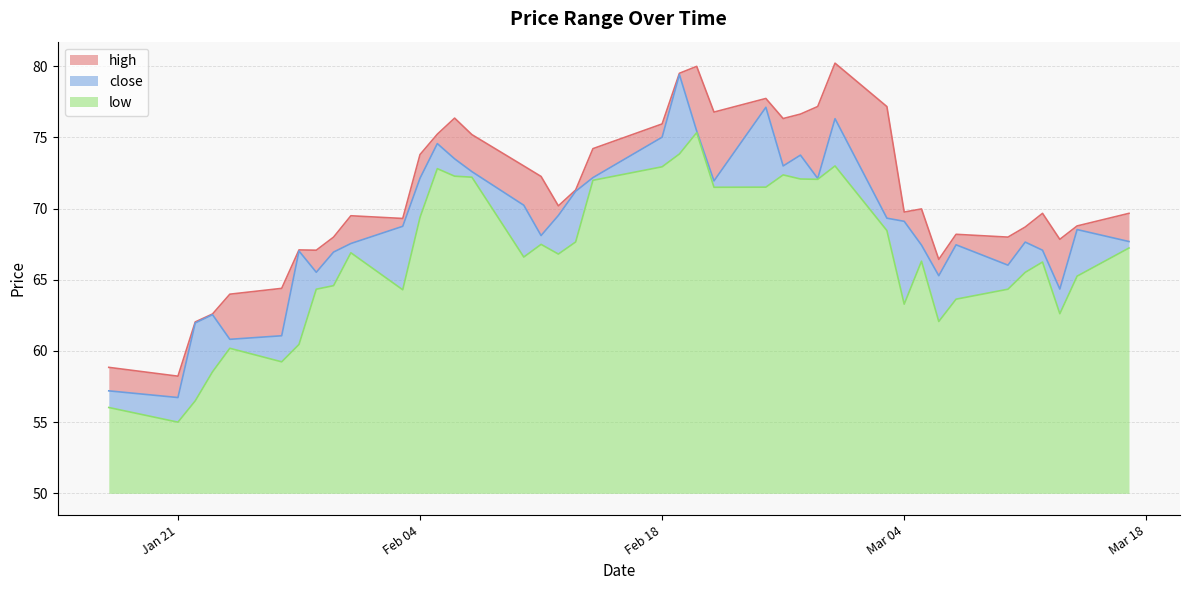

What is the spread (max minus min) of values at 2025-02-05?

2.4